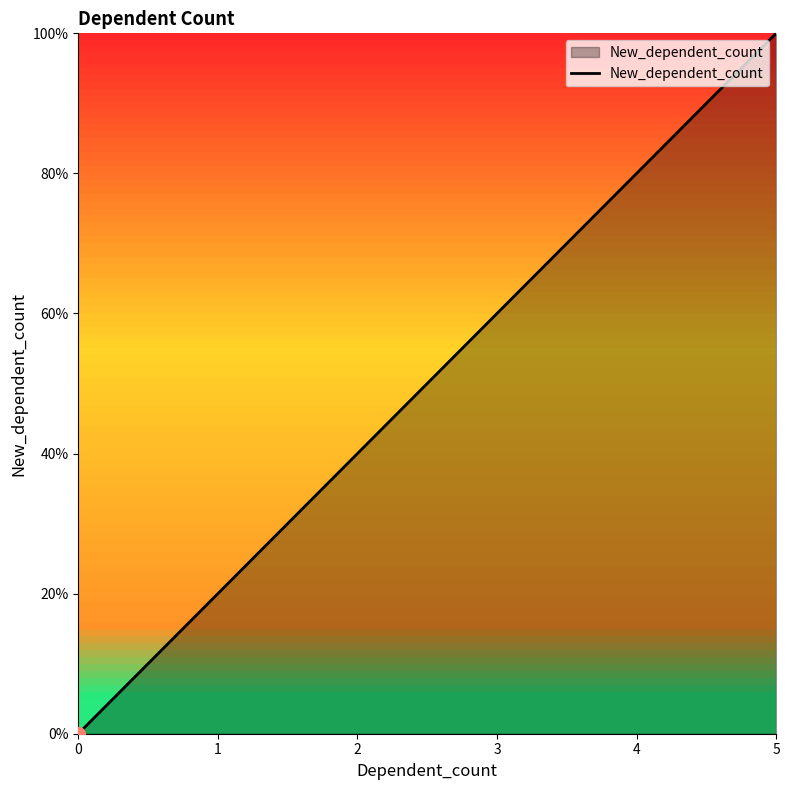

What is the average value?

2